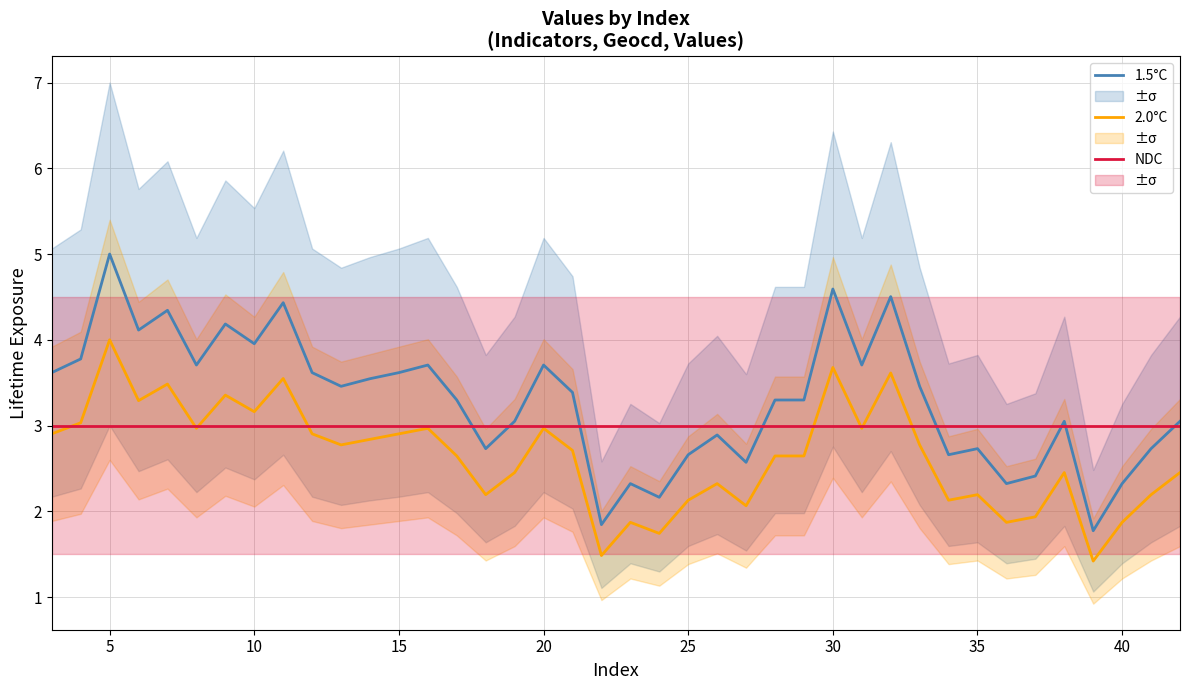

What are all the series names shown in the legend?

1.5°C, 2.0°C, NDC